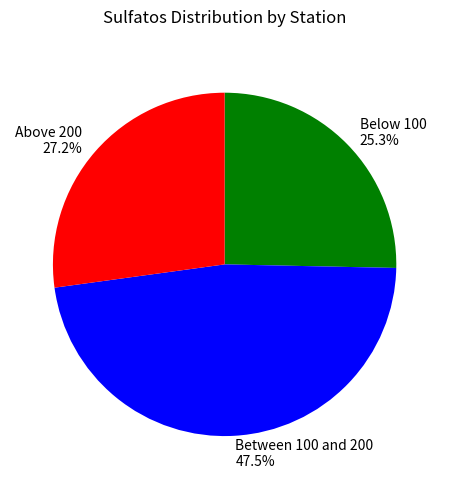

What is the largest slice in the pie chart?

Between 100 and 200 47.5%